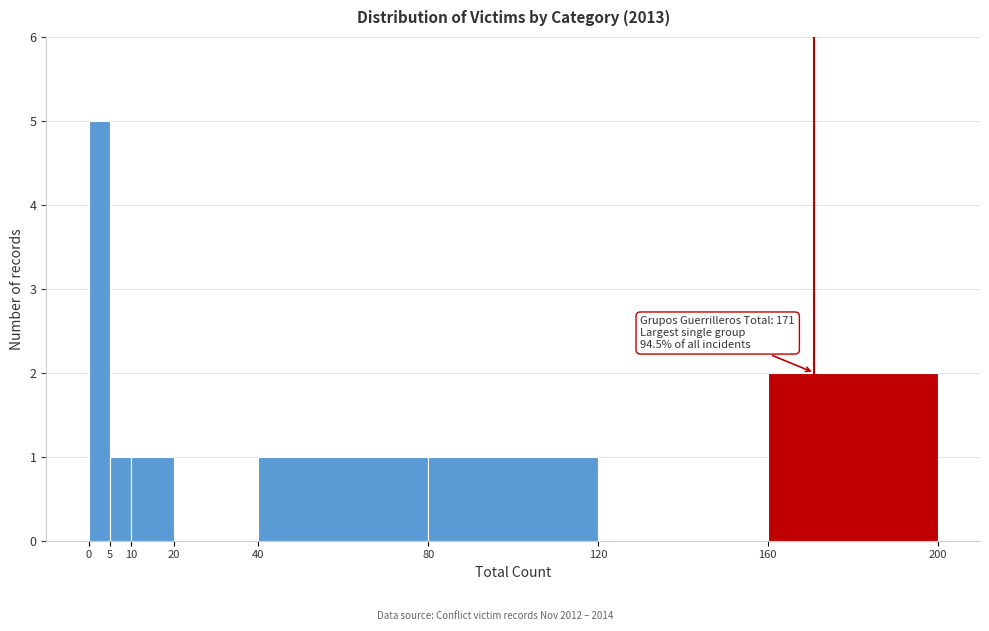

Over which range of the x-axis is the bar tallest?

0 to 5